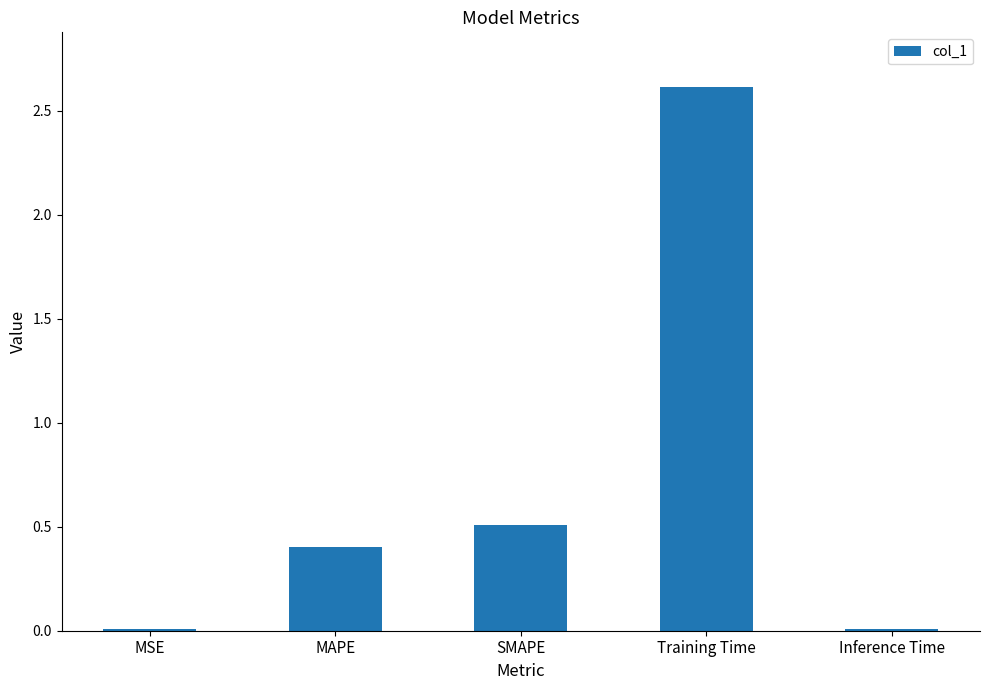

The value at MAPE is 0.4. True or false?

True